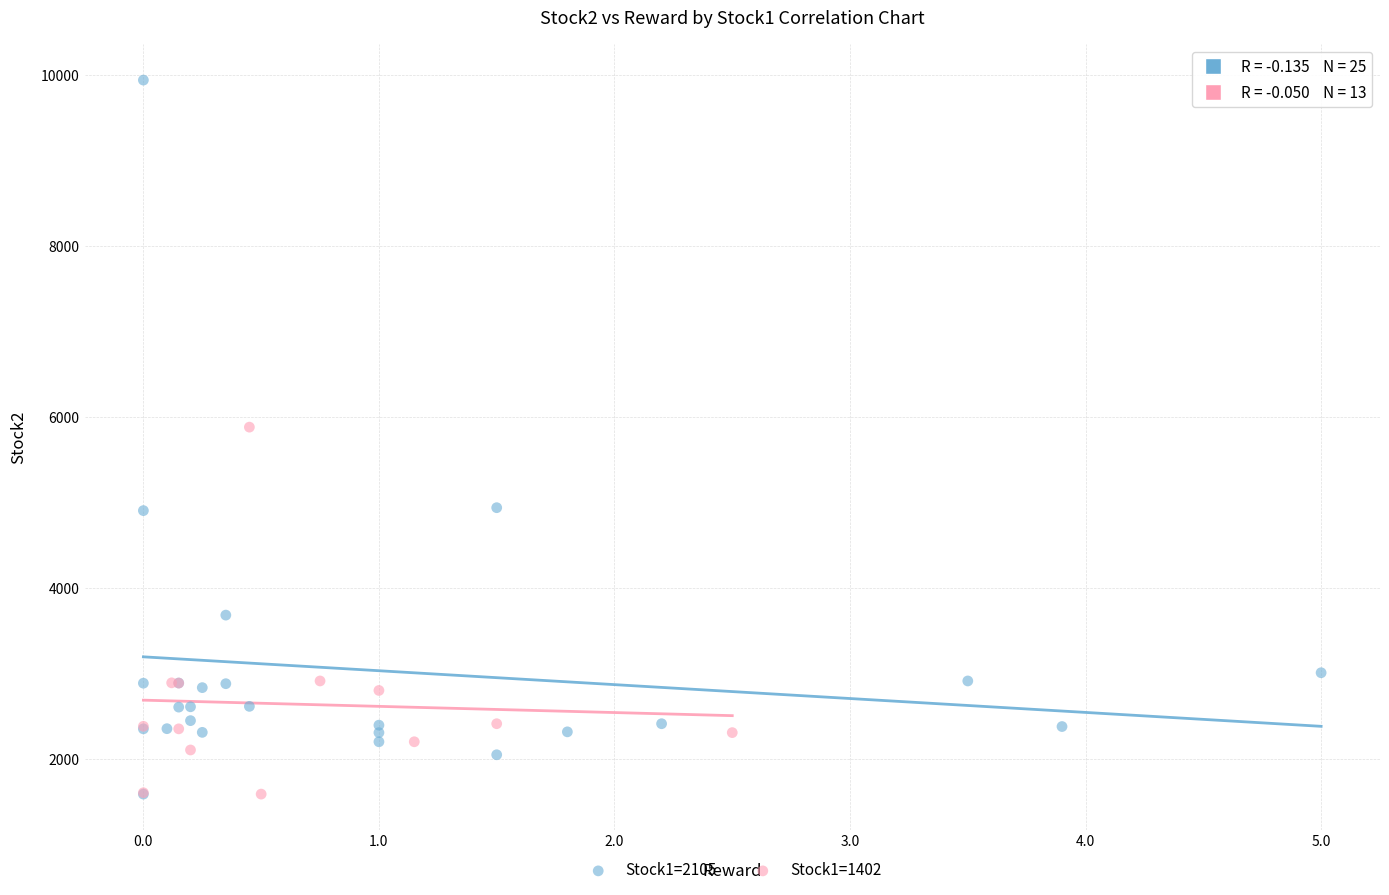

Which series reaches the maximum Y coordinate?

Stock1=2105